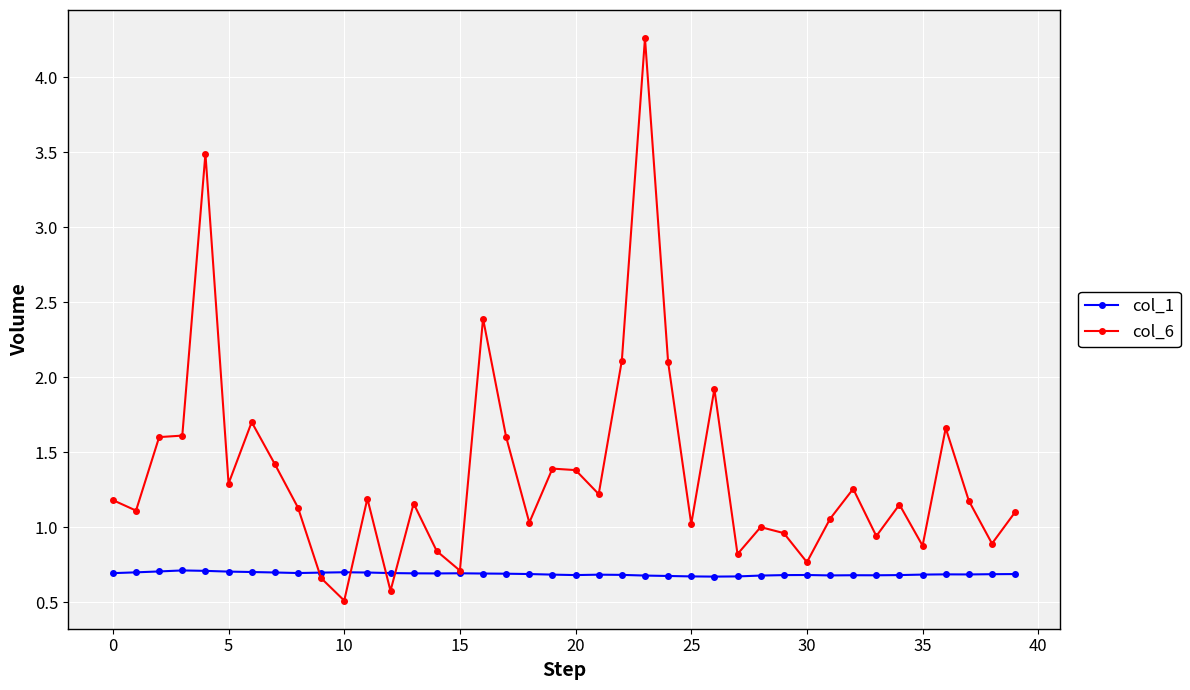

Rank the series by their maximum value, from highest to lowest.

col_6, col_1